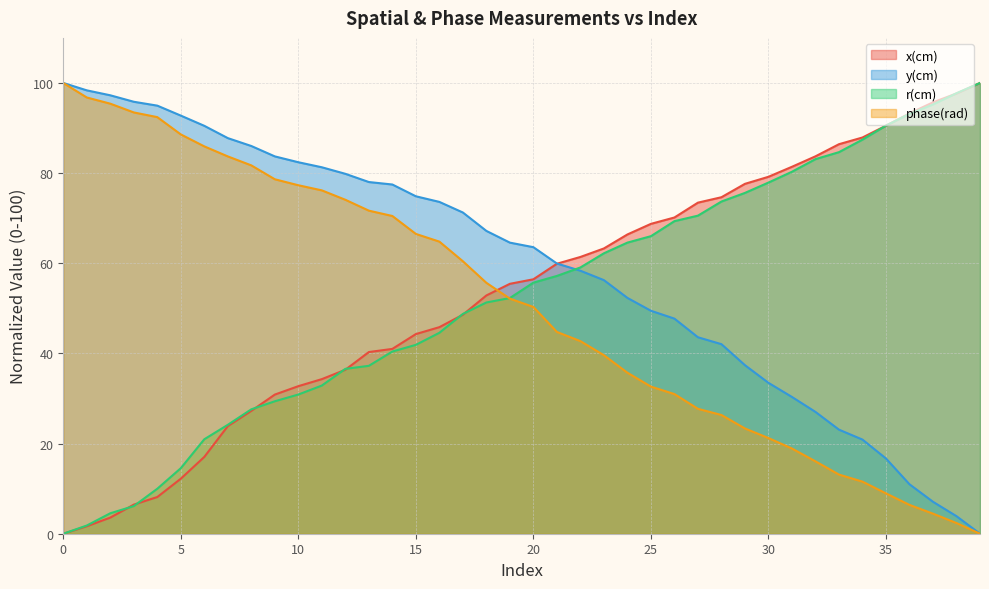

Rank the series at 37 from highest to lowest value.

x(cm), r(cm), y(cm), phase(rad)